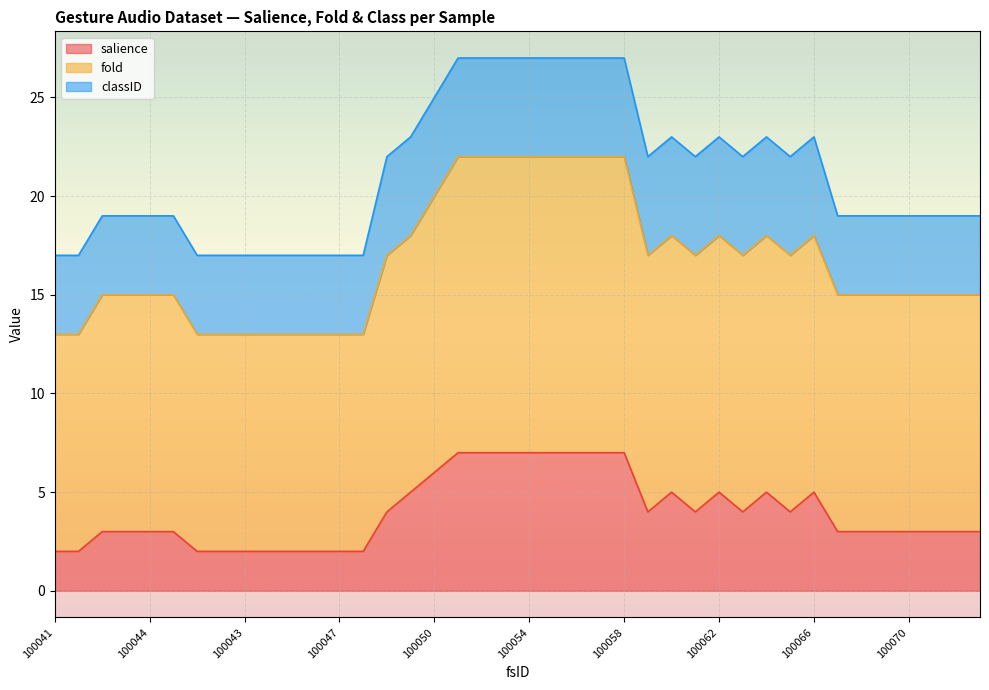

The salience series shows 9 at 100053. True or false?

False